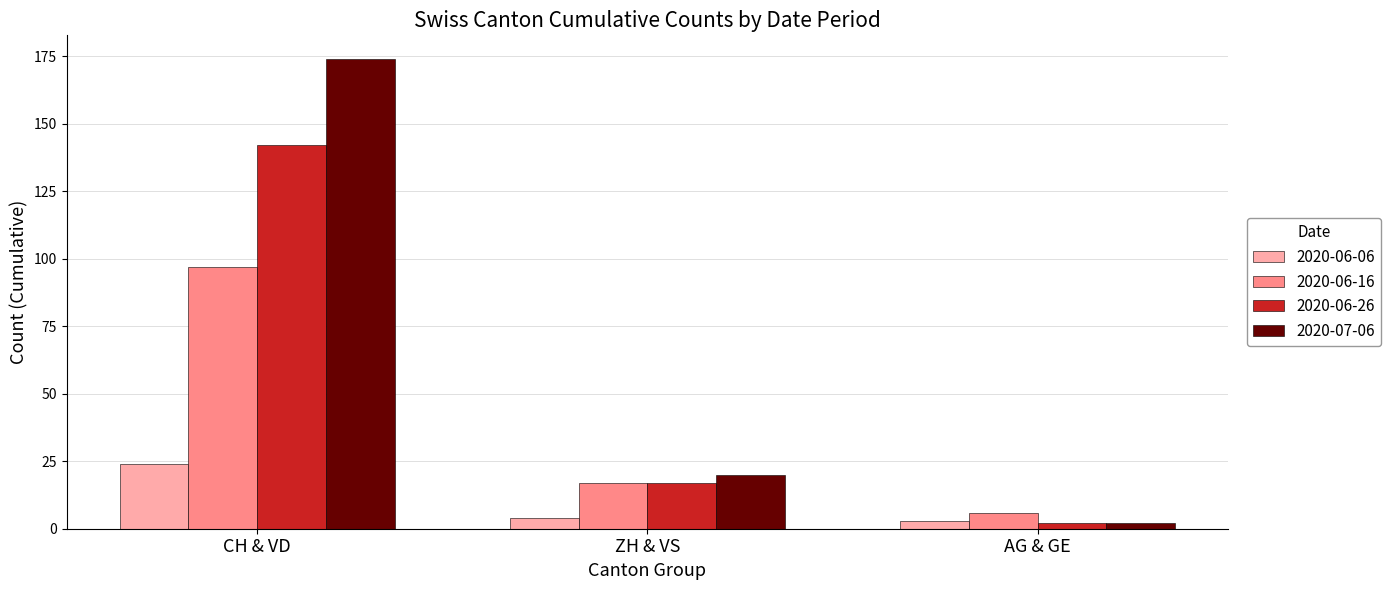

Which label corresponds to the smallest value in the chart?

AG & GE